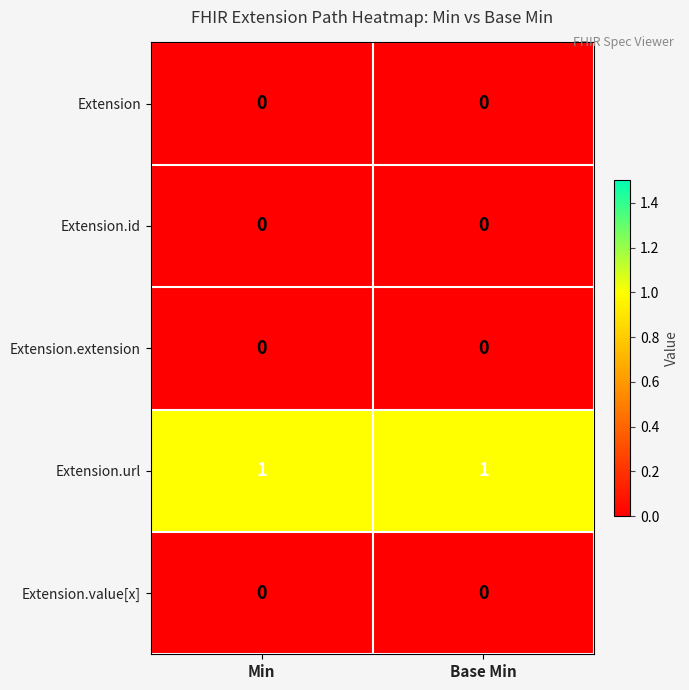

Is it true that Extension.value[x] equals 0 at Base Min?

True